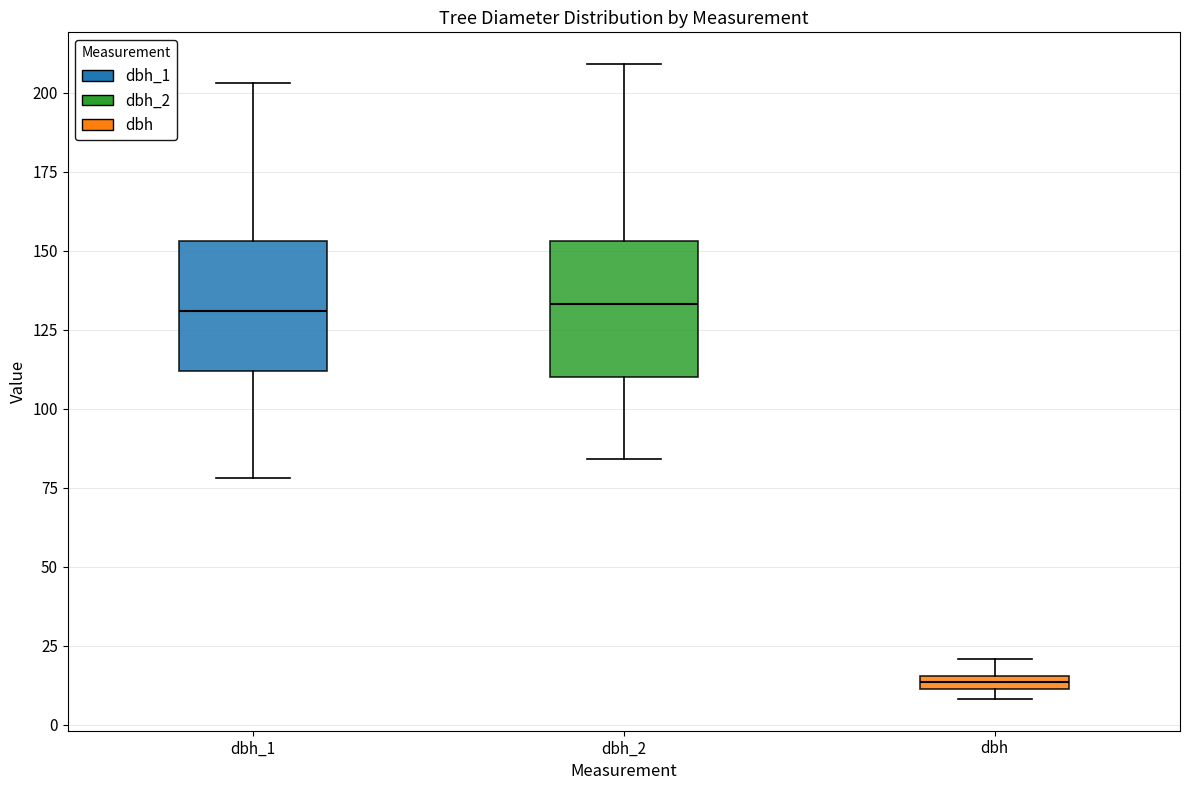

Where does the lower whisker of the box for dbh_2 end on the y-axis? The values are not printed on the chart, so give them approximately, as read against the axis.

85